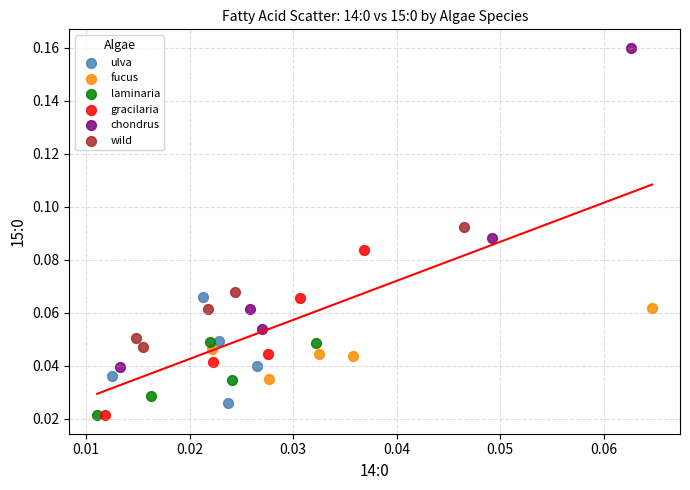

Which series reaches the maximum Y coordinate?

chondrus